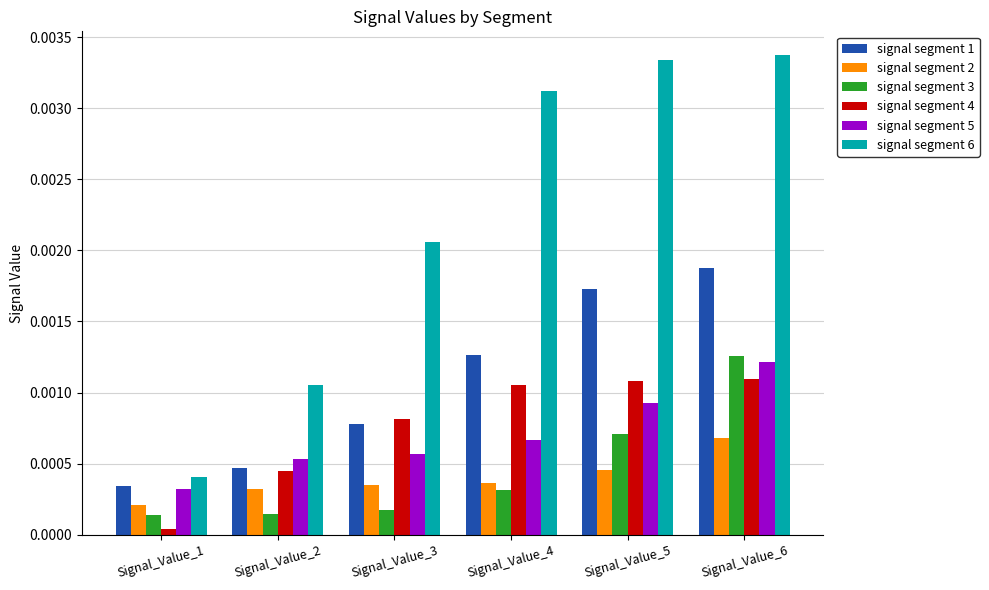

Rank the categories by signal segment 1 value from lowest to highest.

Signal_Value_1, Signal_Value_2, Signal_Value_3, Signal_Value_4, Signal_Value_5, Signal_Value_6